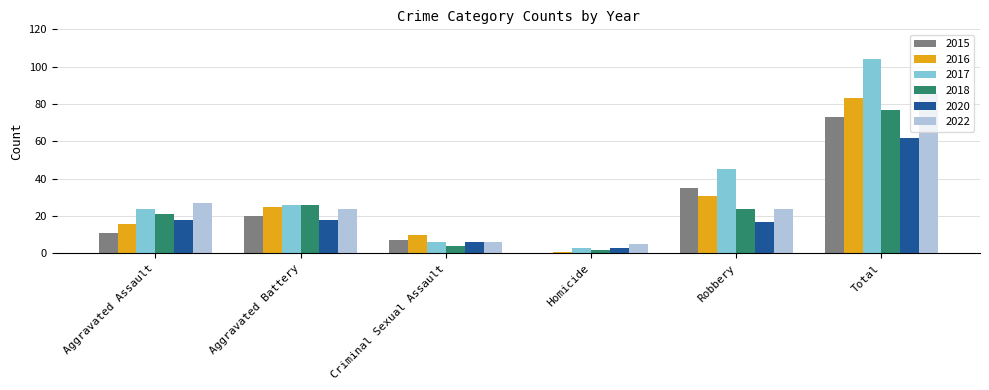

At which category is the sum across all series the highest?

Total